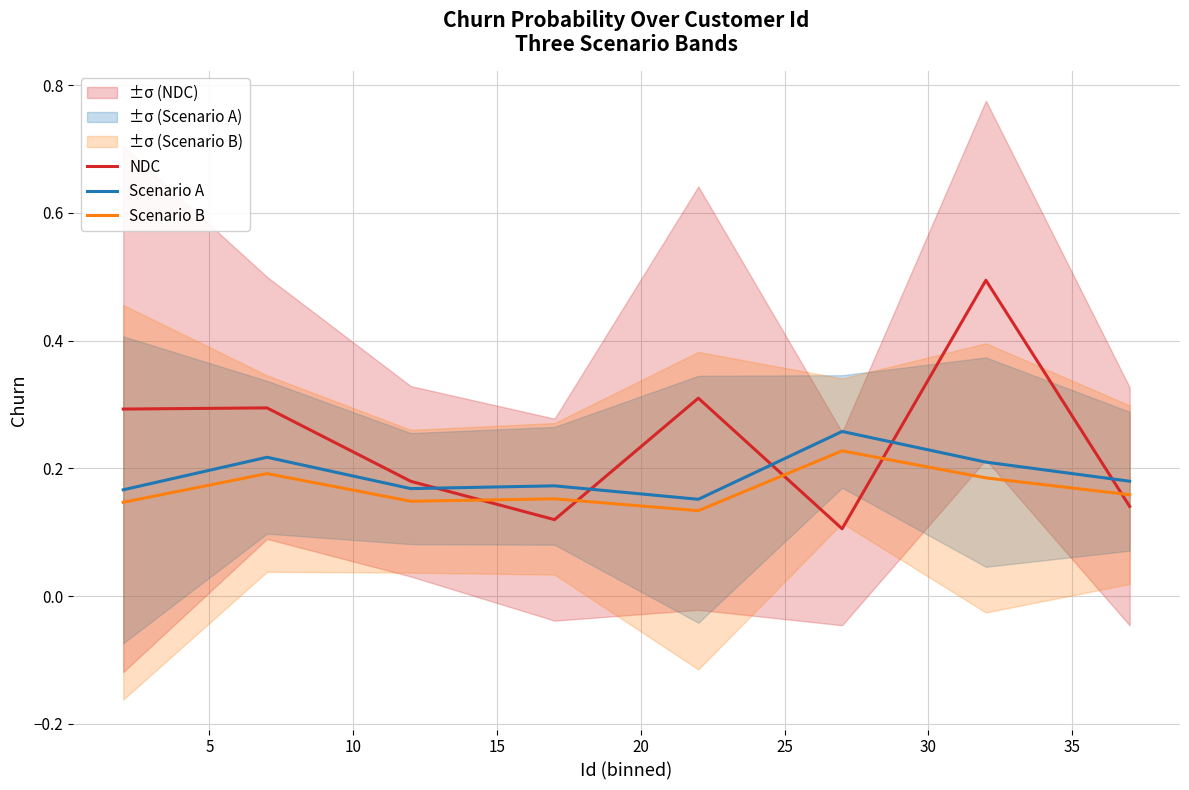

How many intersections are there between NDC and Scenario A?

5